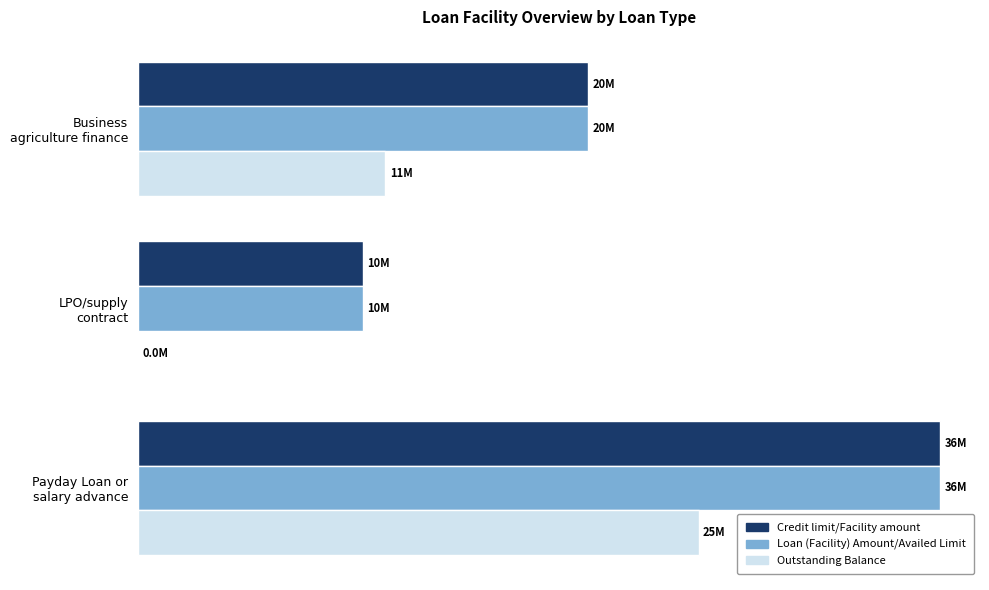

Reading right to left, extract all data points from this chart.

Credit limit/Facility amount: 20.0	10.0	35.7
Loan (Facility) Amount/Availed Limit: 20.0	10.0	35.7
Outstanding Balance: 11.0	0.0	24.9